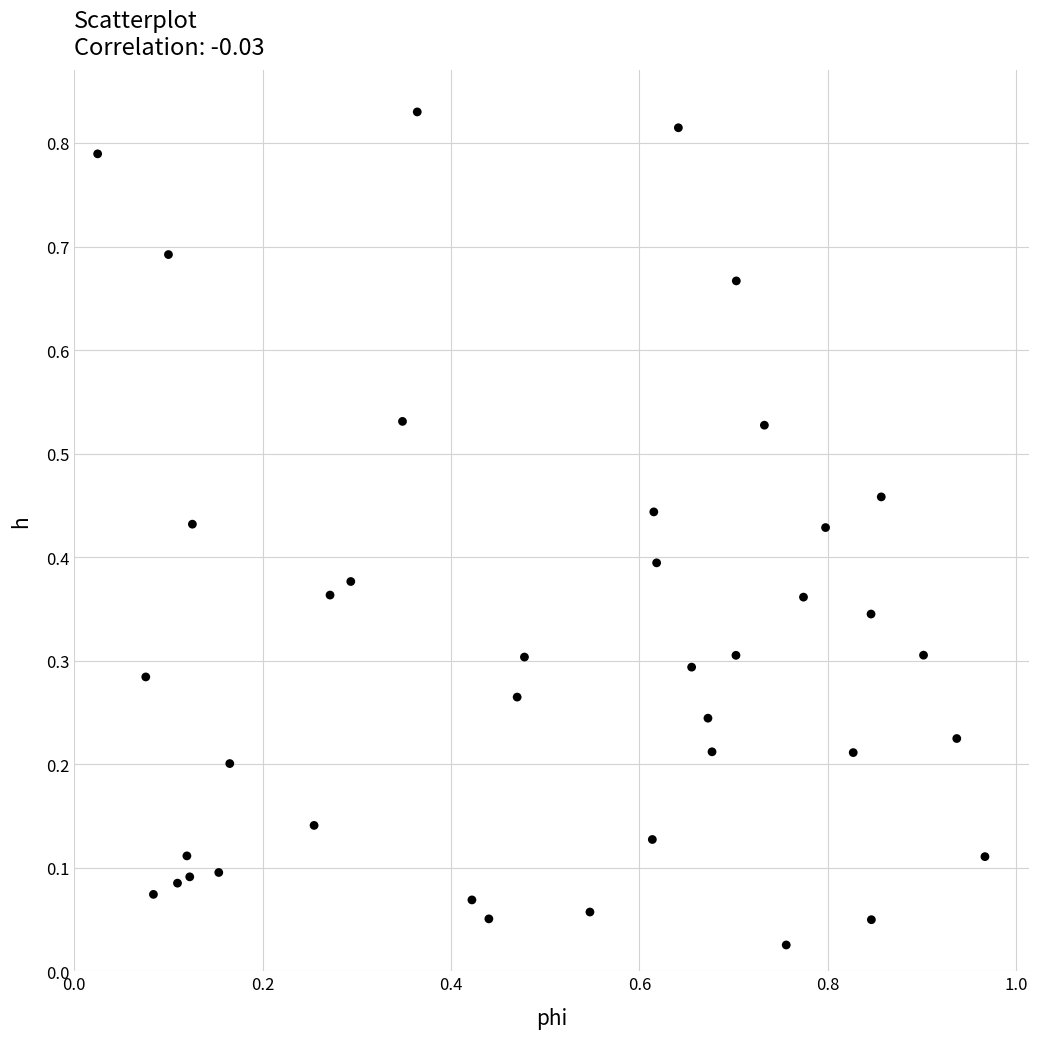

What is the range of X values (max minus min)?

0.9